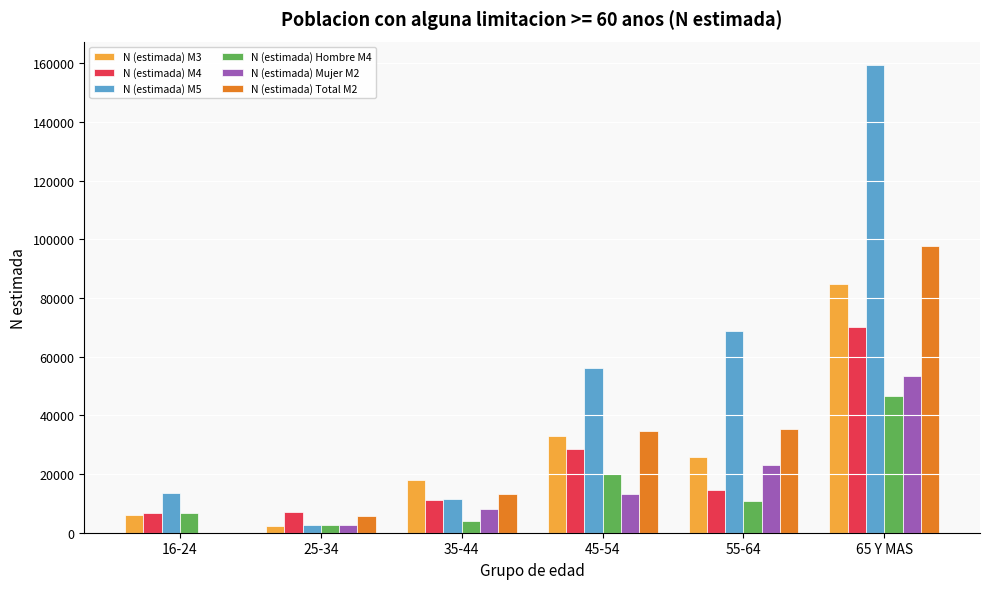

What are all the series names shown in the legend?

N (estimada) M3, N (estimada) M4, N (estimada) M5, N (estimada) Hombre M4, N (estimada) Mujer M2, N (estimada) Total M2